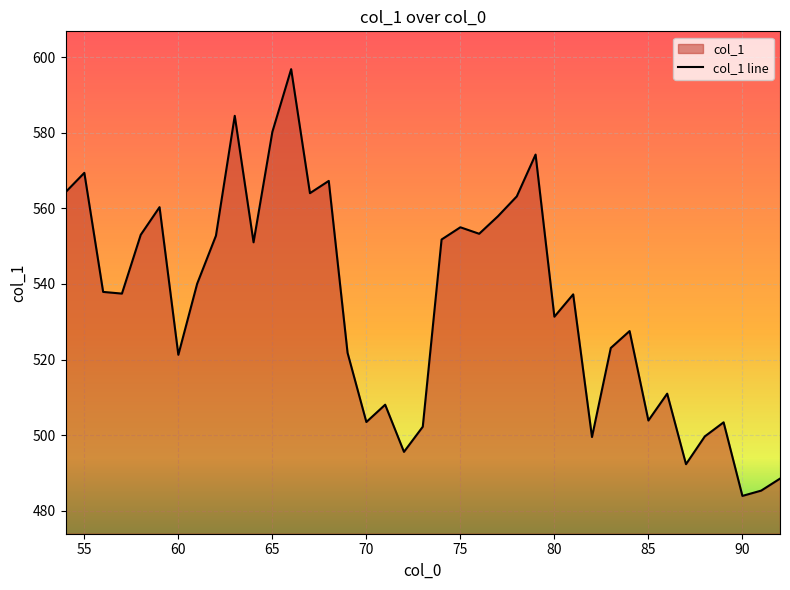

True or false: the data shows 555.0 at 75.

True